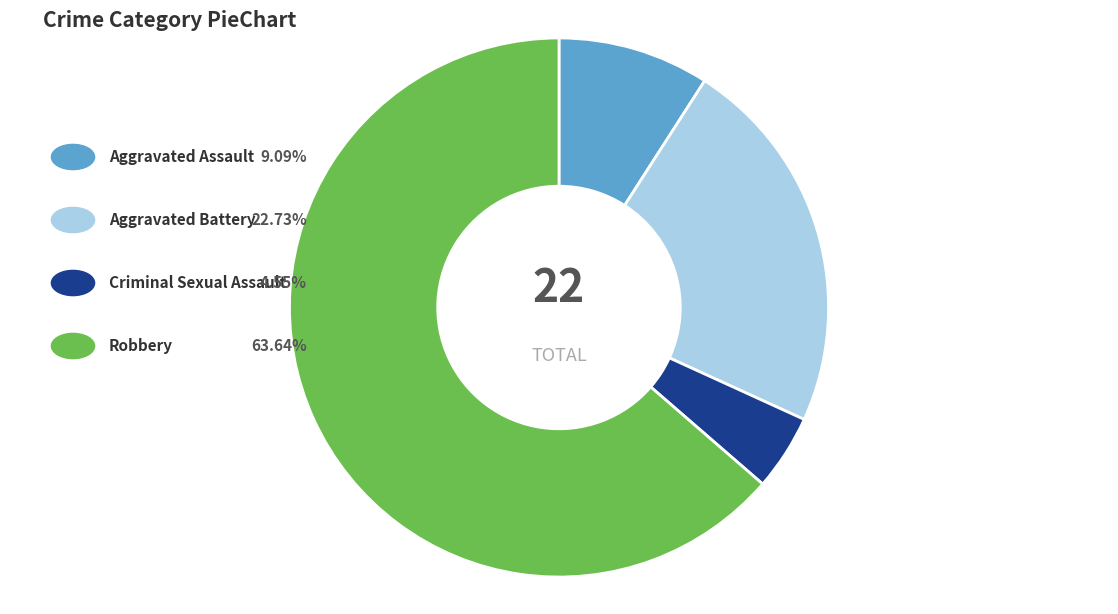

Is there any slice that represents more than half of the pie?

Yes